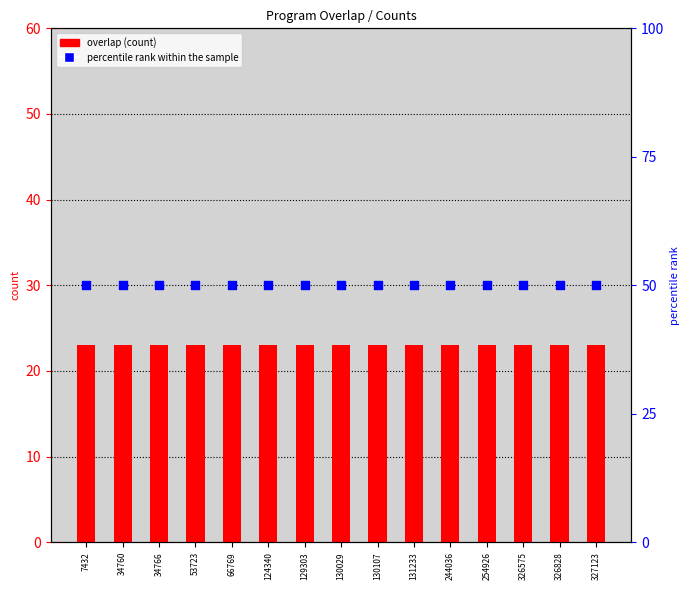

Which series reaches the maximum Y coordinate?

percentile rank within the sample